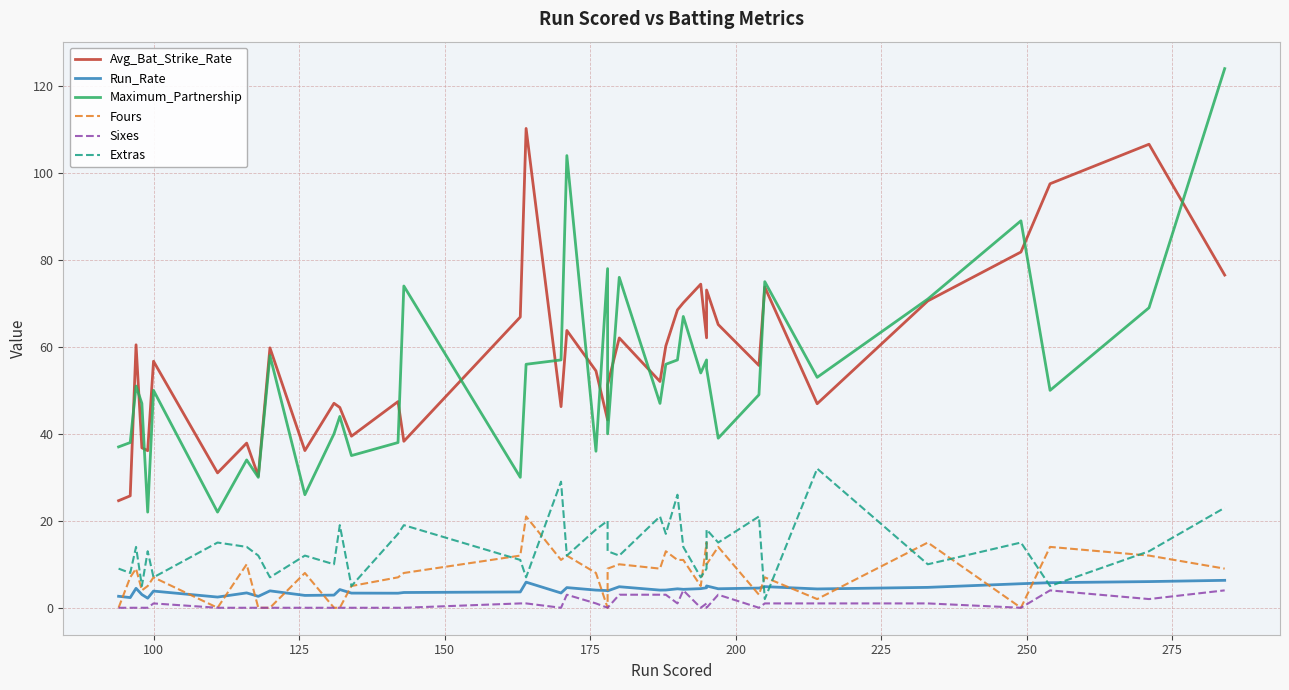

How many series are shown in this chart?

6